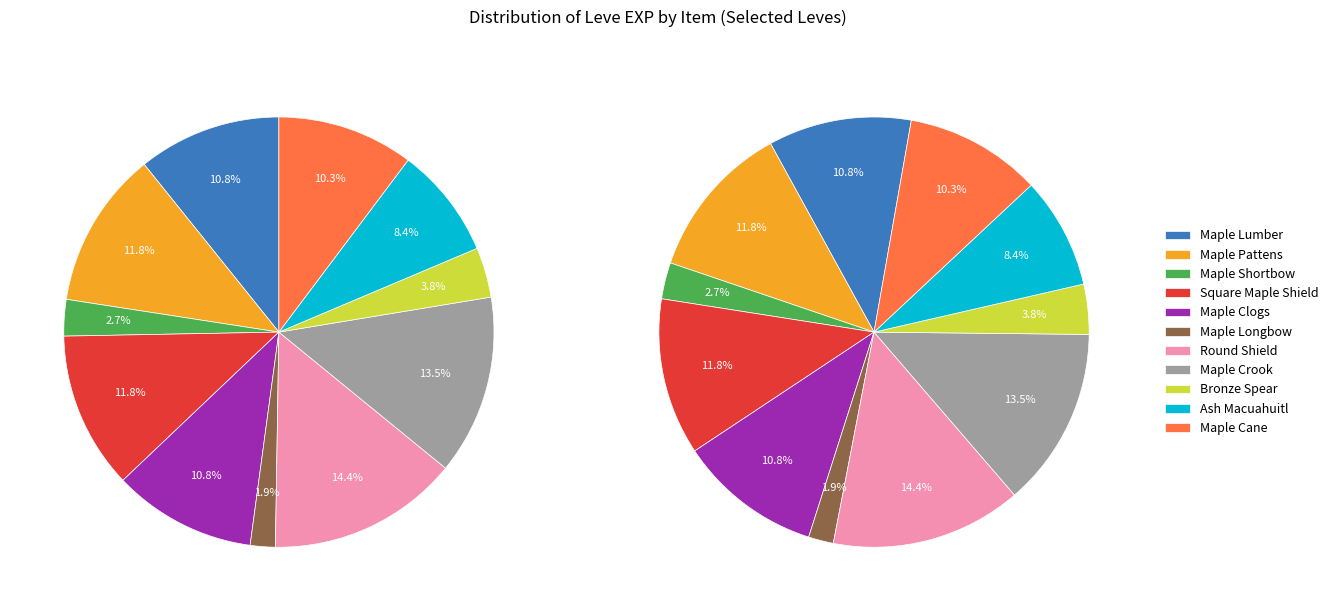

To the nearest percent, what percentage of the pie is Square Maple Shield?

12%